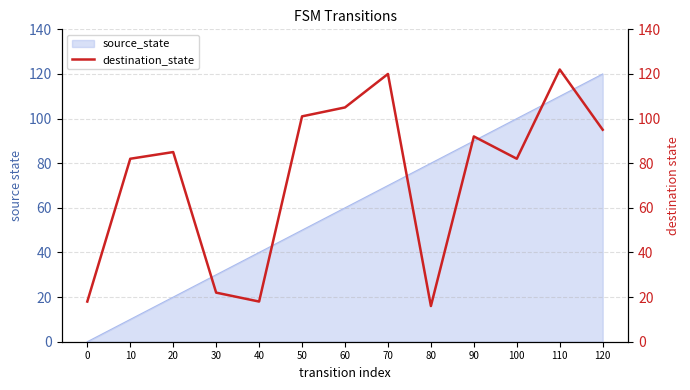

Rank the categories by value from lowest to highest.

80, 0, 40, 30, 10, 100, 20, 90, 120, 50, 60, 70, 110